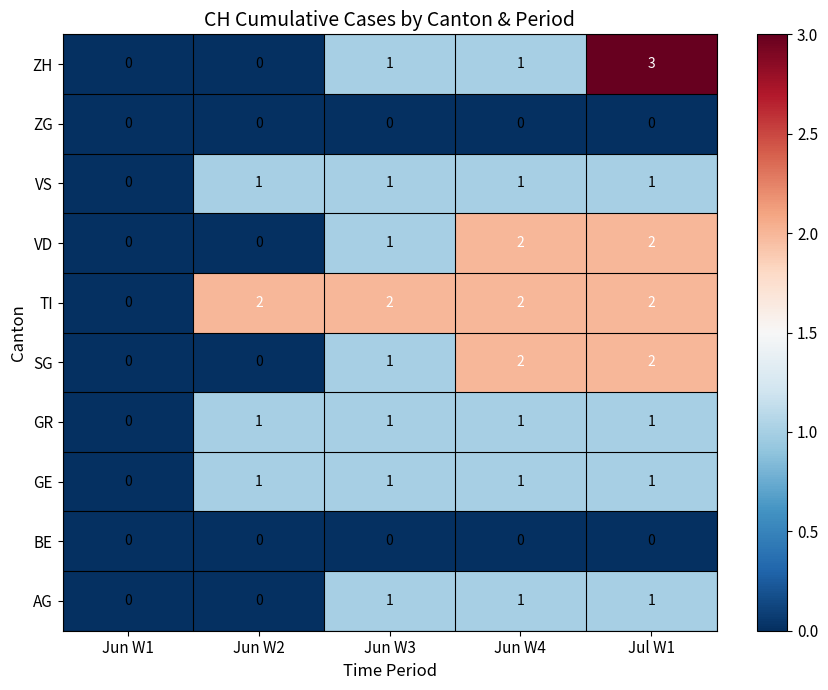

Which series has the widest spread of values?

ZH